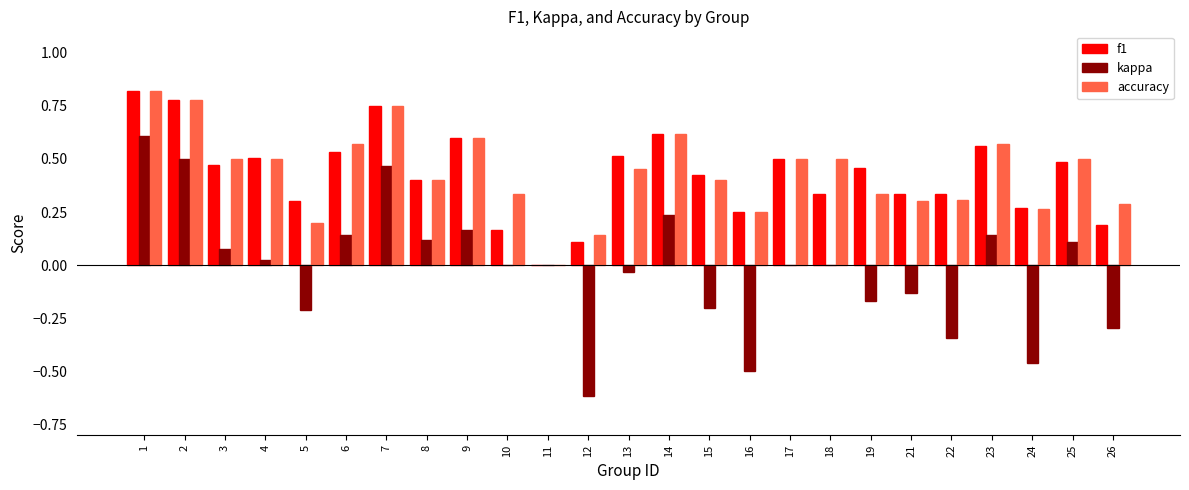

What is the total value across all series at 23?

1.3